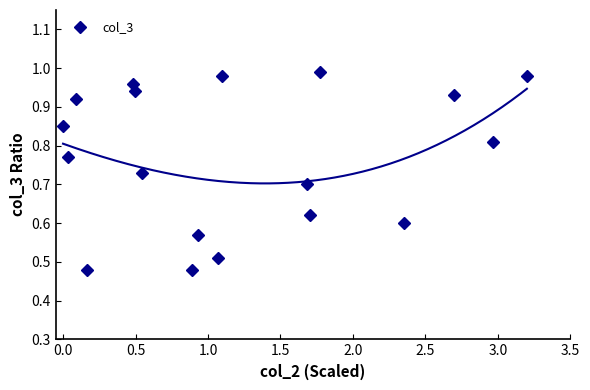

In col_3, how many points are lower than both neighbors (excluding endpoints)?

7